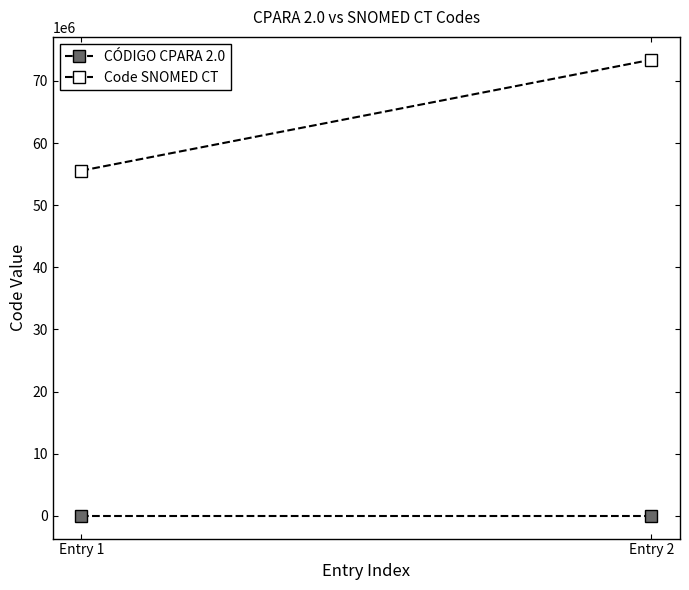

Is the value of CÓDIGO CPARA 2.0 at Entry 1 greater than the value of Code SNOMED CT at Entry 1?

No